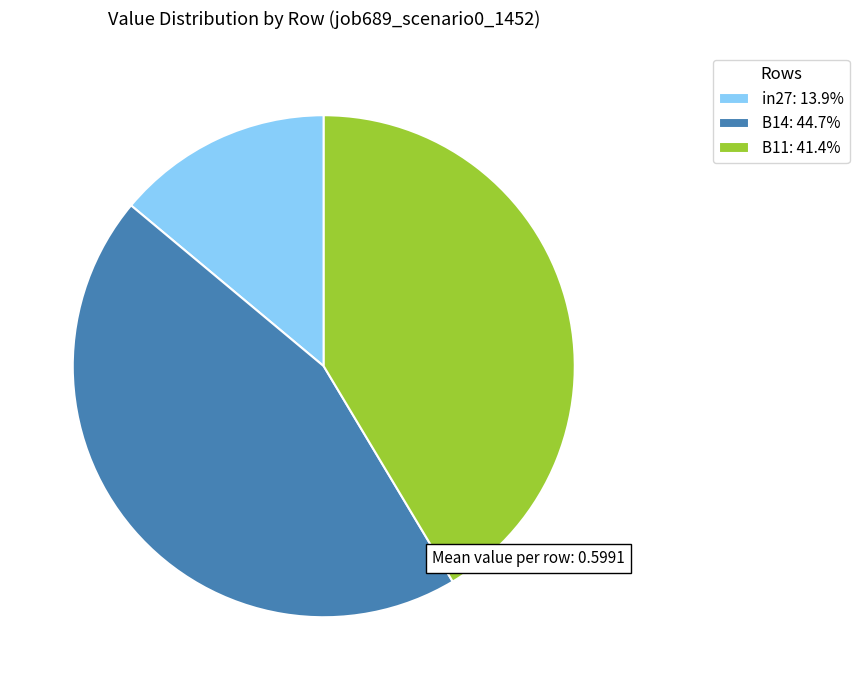

Is the sum of B11: 41.4% and B14: 44.7% greater than half?

Yes